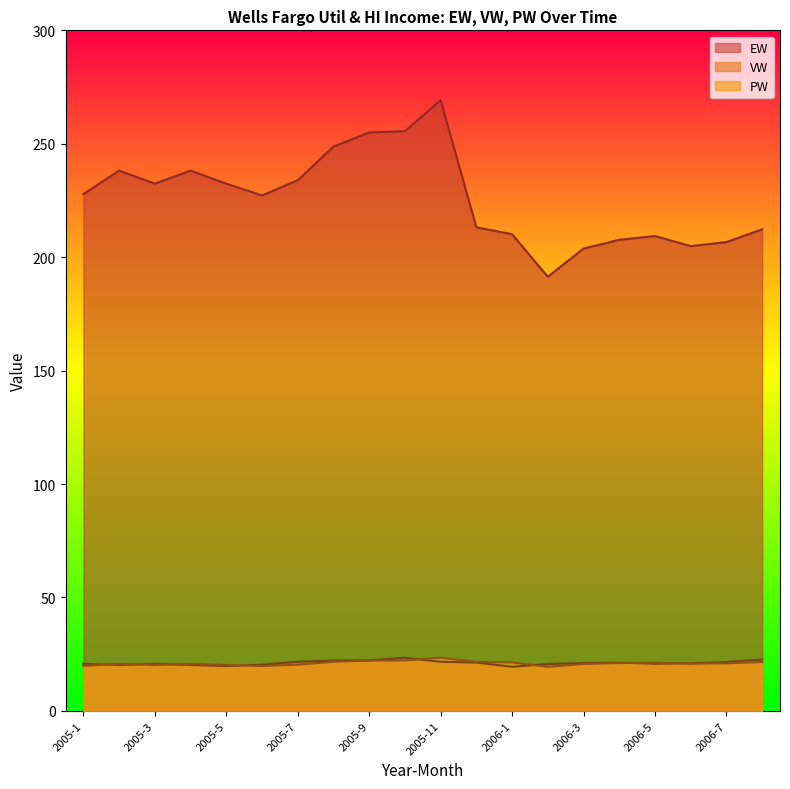

How many lines are shown in the chart?

3